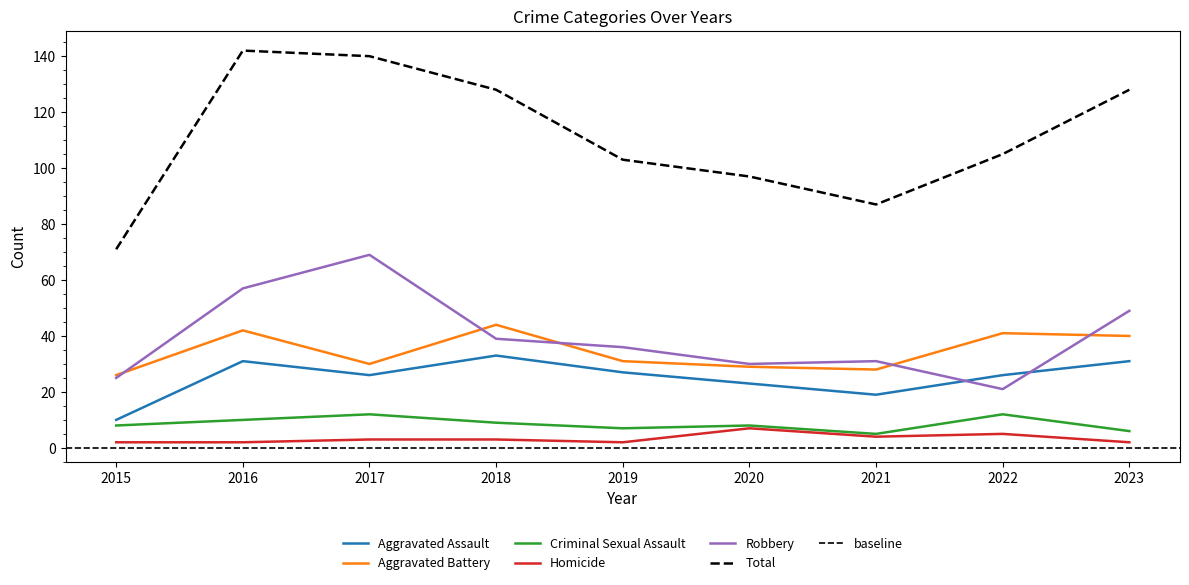

What is the maximum value shown in the chart?

142